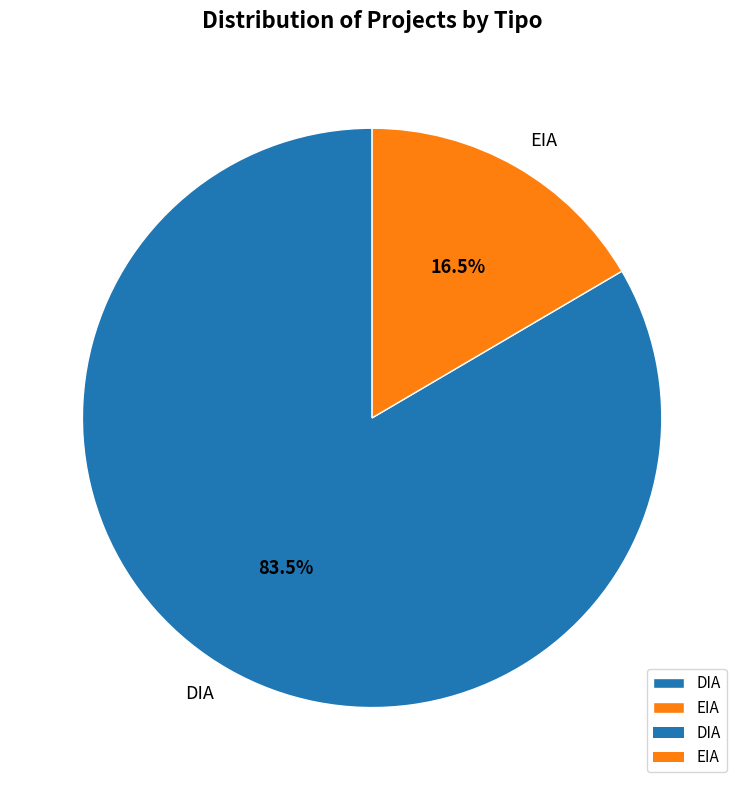

Count the number of slices in the pie.

2